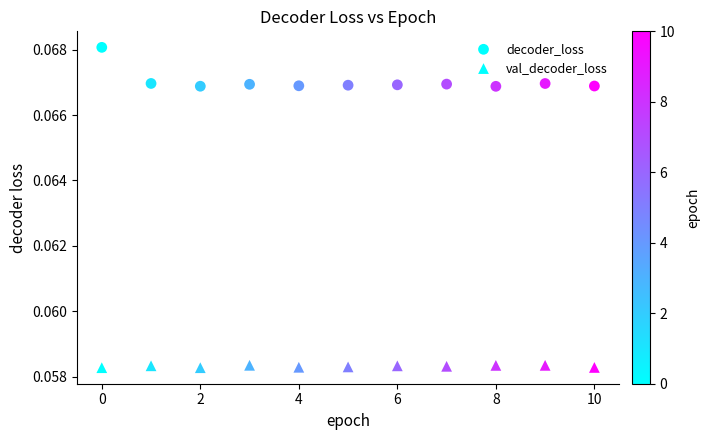

How many data points are displayed?

22